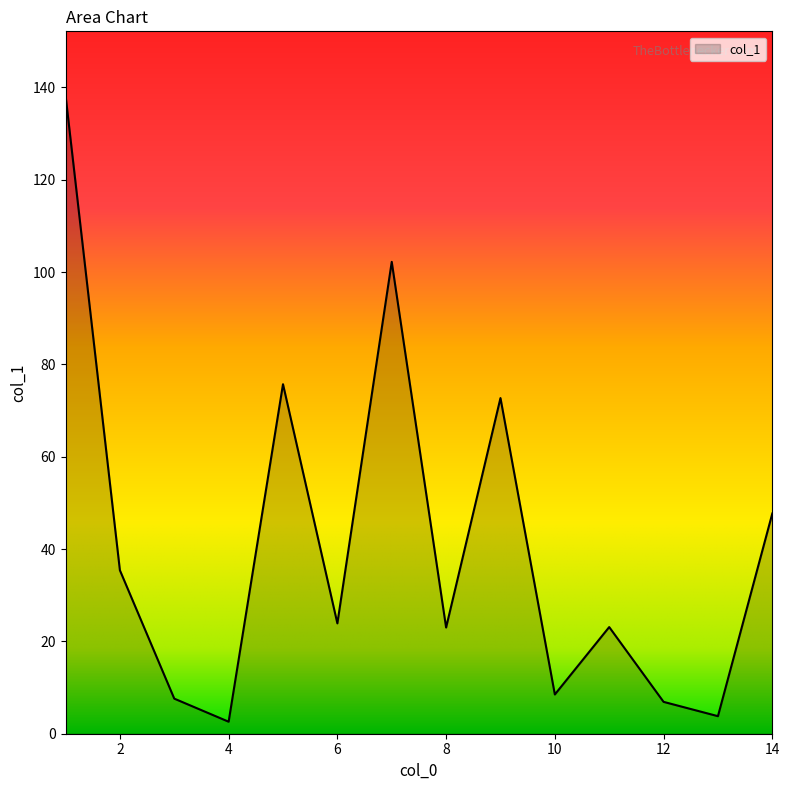

What is the difference between the maximum and minimum values?

135.7